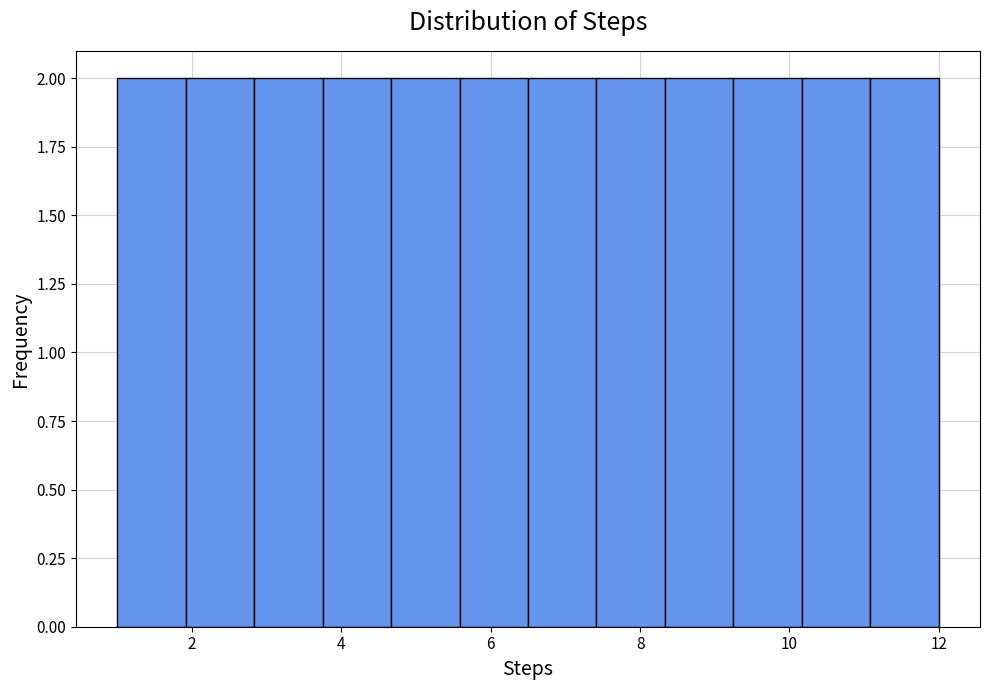

What is the height of the bar covering 4.6 to 5.6 on the x-axis? Neither the bar edges nor the heights are printed on the chart, so give them approximately, as read against the axes.

2